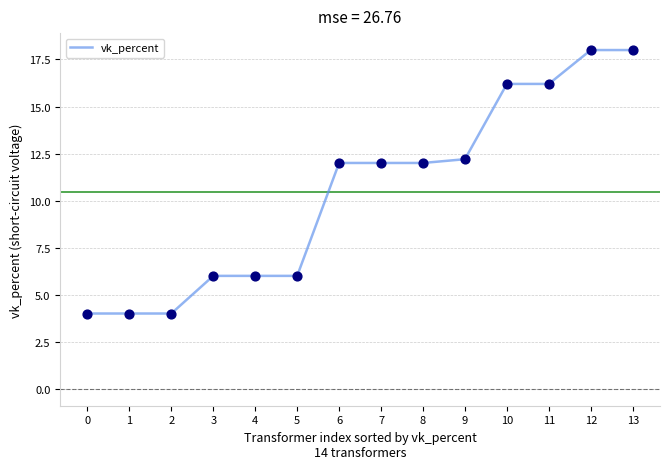

What is the change in value from 4 to 6?

+6.0